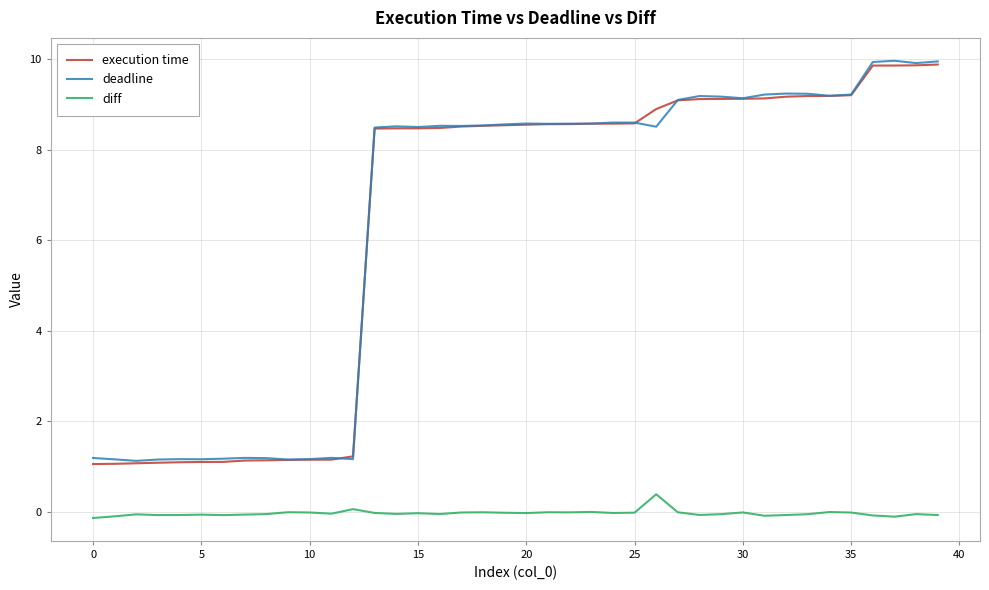

What is the lowest value of the deadline series?

1.1